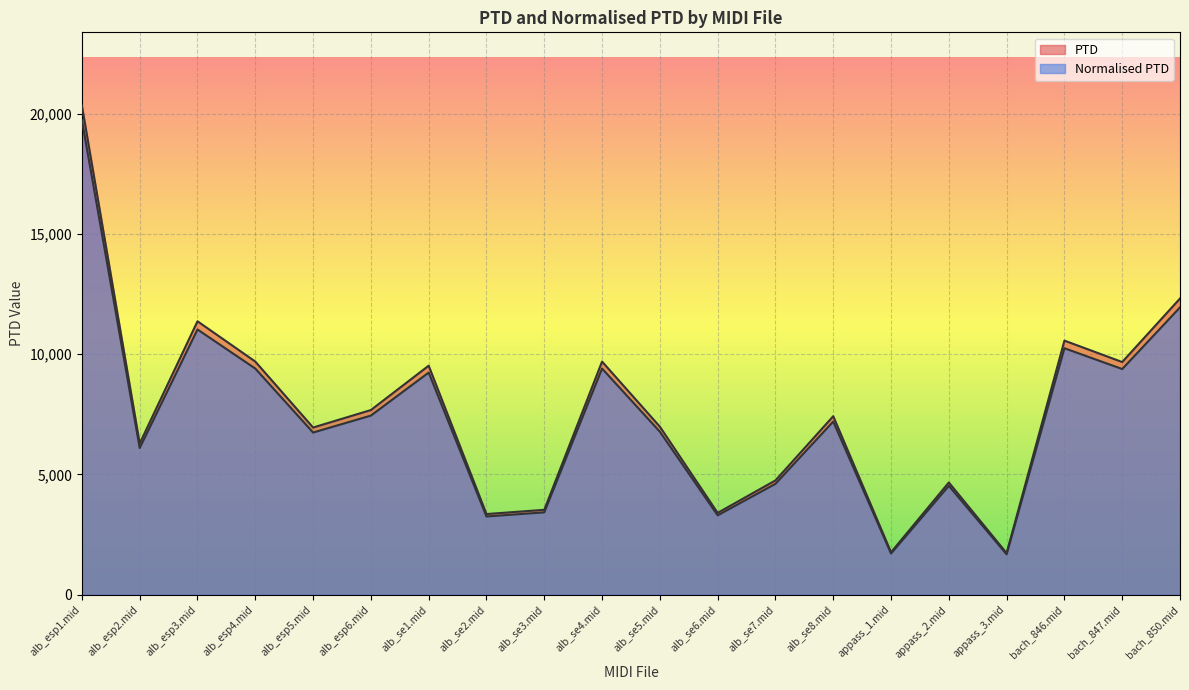

True or false: Normalised PTD has a value of 20325.5 at bach_850.mid.

False